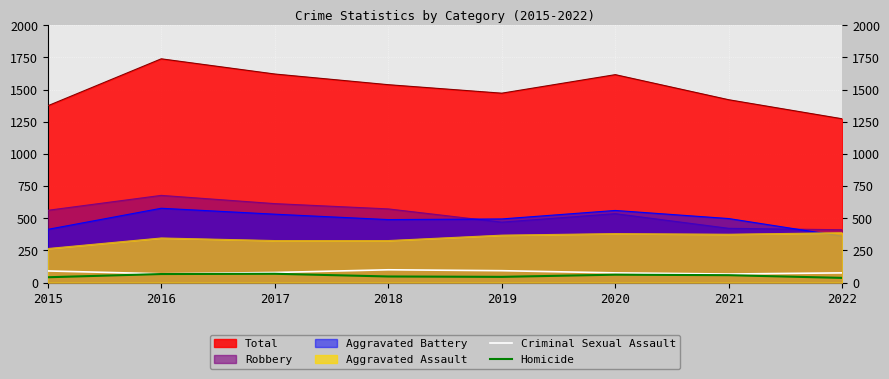

What is the approximate value of Homicide at 2019?

45